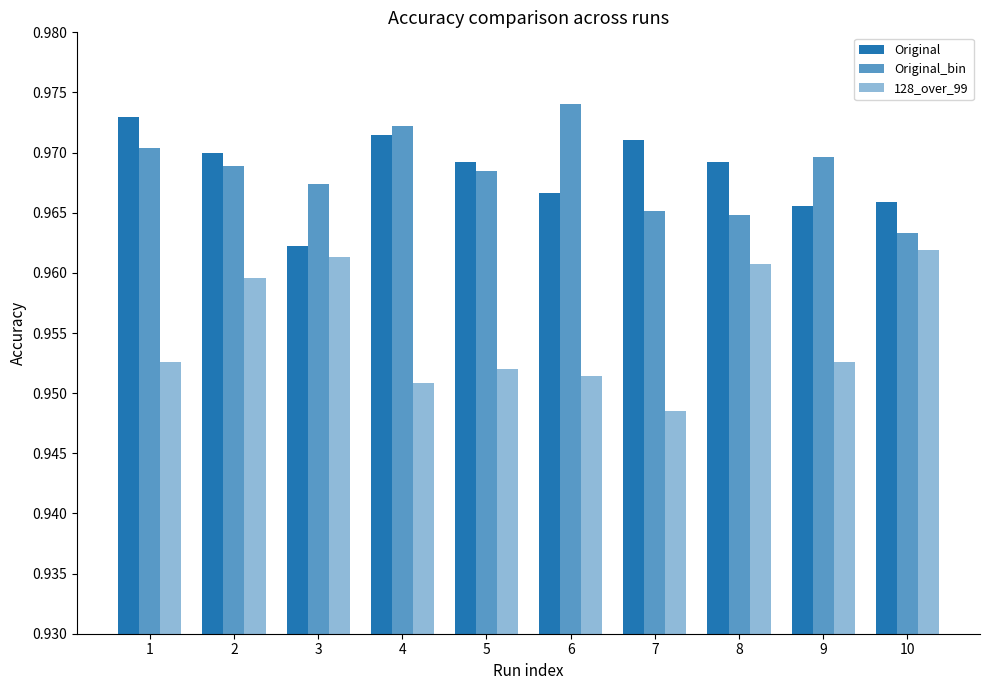

Reading left to right, transcribe all the data shown in this chart.

Original: 1=1.0	2=1.0	3=1.0	4=1.0	5=1.0	6=1.0	7=1.0	8=1.0	9=1.0	10=1.0
Original_bin: 1=1.0	2=1.0	3=1.0	4=1.0	5=1.0	6=1.0	7=1.0	8=1.0	9=1.0	10=1.0
128_over_99: 1=1.0	2=1.0	3=1.0	4=1.0	5=1.0	6=1.0	7=0.9	8=1.0	9=1.0	10=1.0